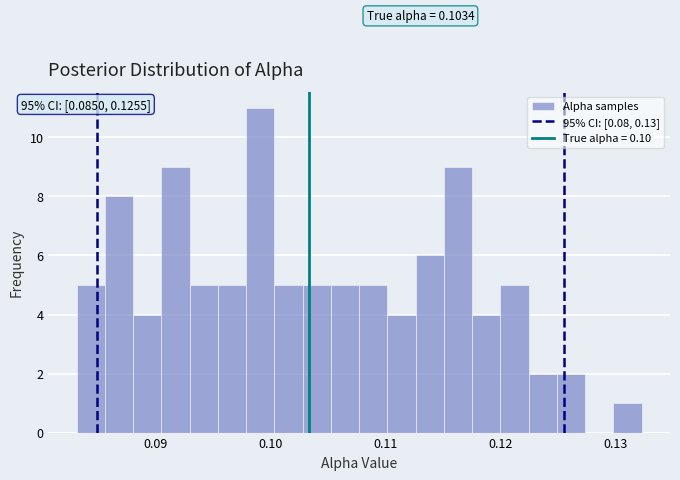

Read against the x-axis, roughly where is the centre of the tallest bar?

0.099